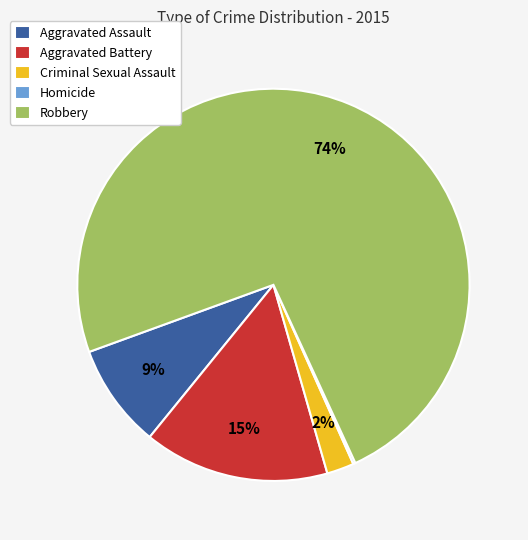

To the nearest percent, what is the average slice percentage?

20%